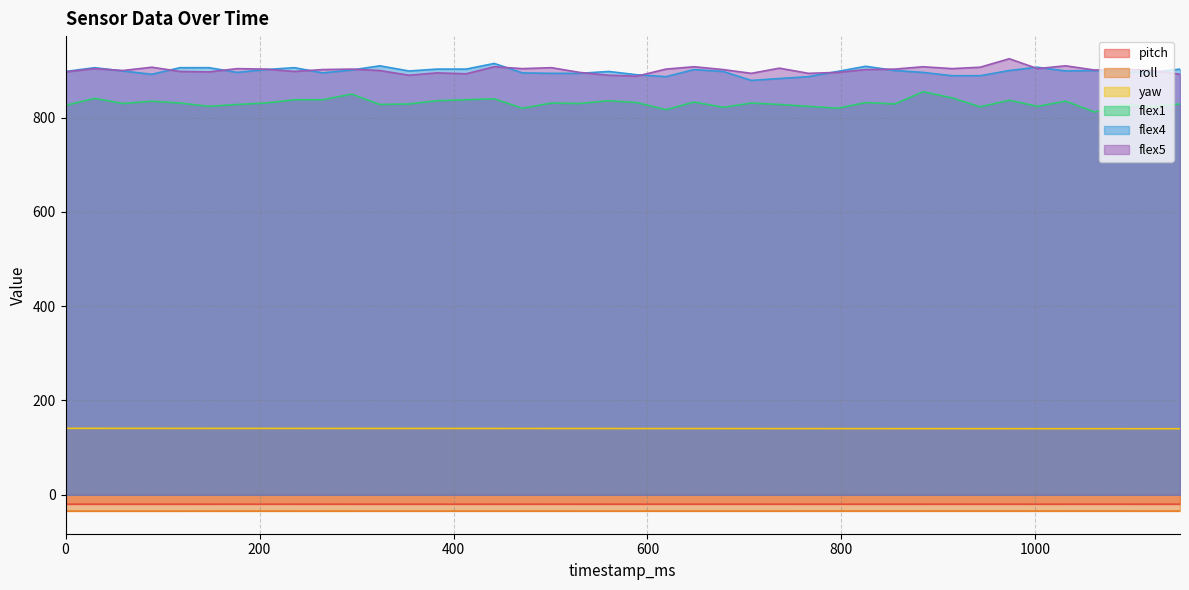

The value of roll at 736 is -34.5. True or false?

True